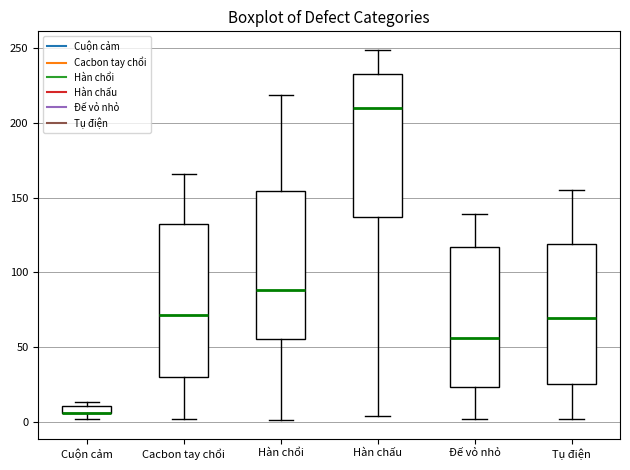

Where is the lower edge of the box for Hàn chấu on the y-axis? The values are not printed on the chart, so give them approximately, as read against the axis.

135